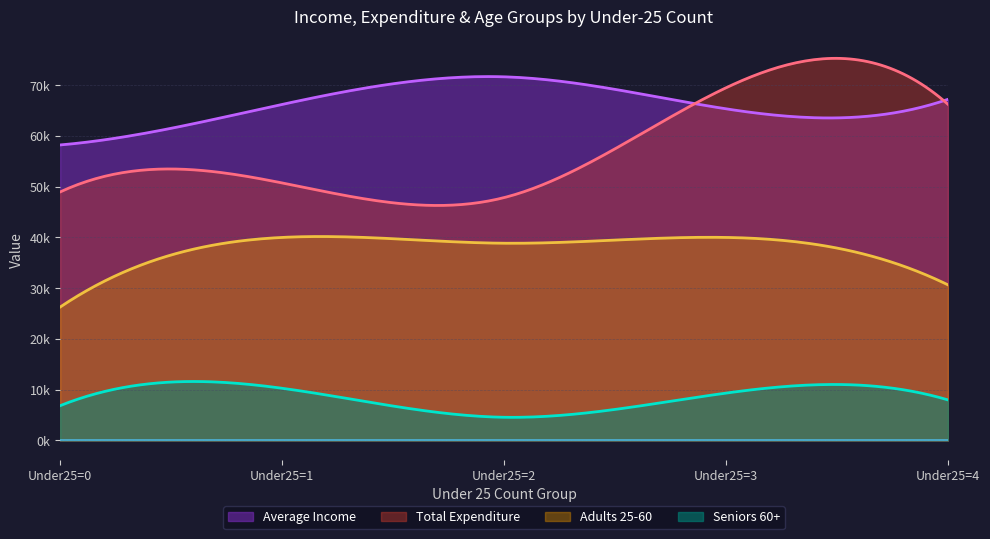

Which series has the largest total across all categories?

Average Income